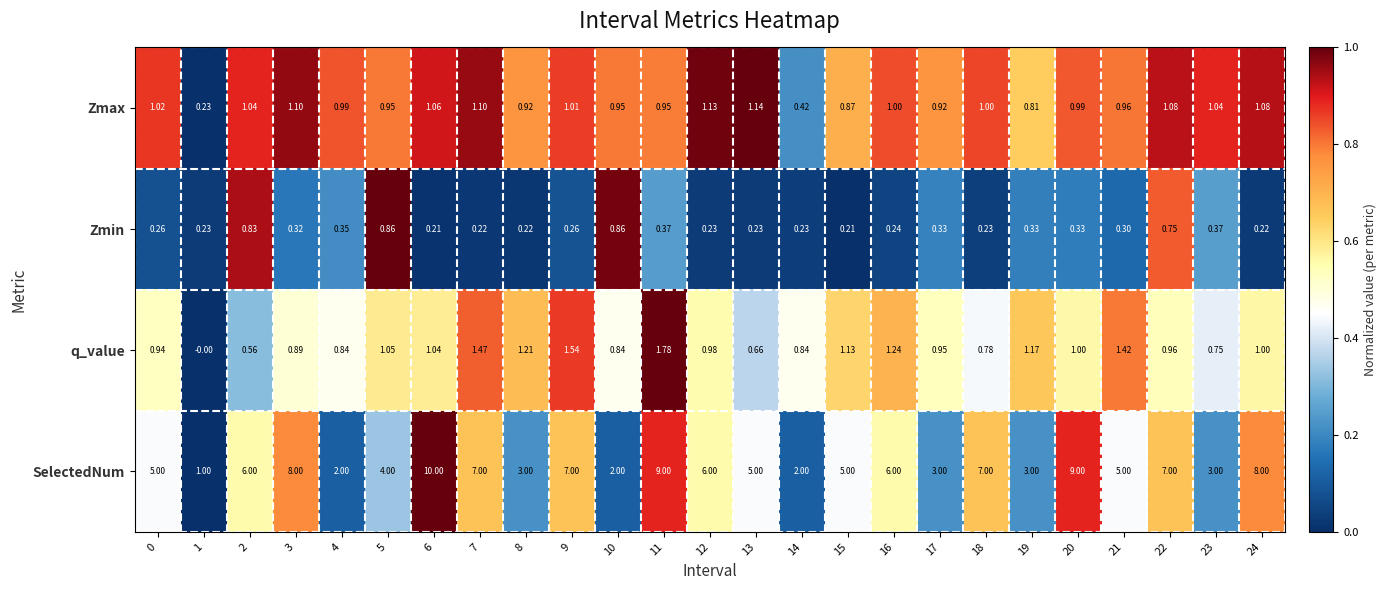

Rank the series at 5 from lowest to highest value.

Zmin, Zmax, q_value, SelectedNum